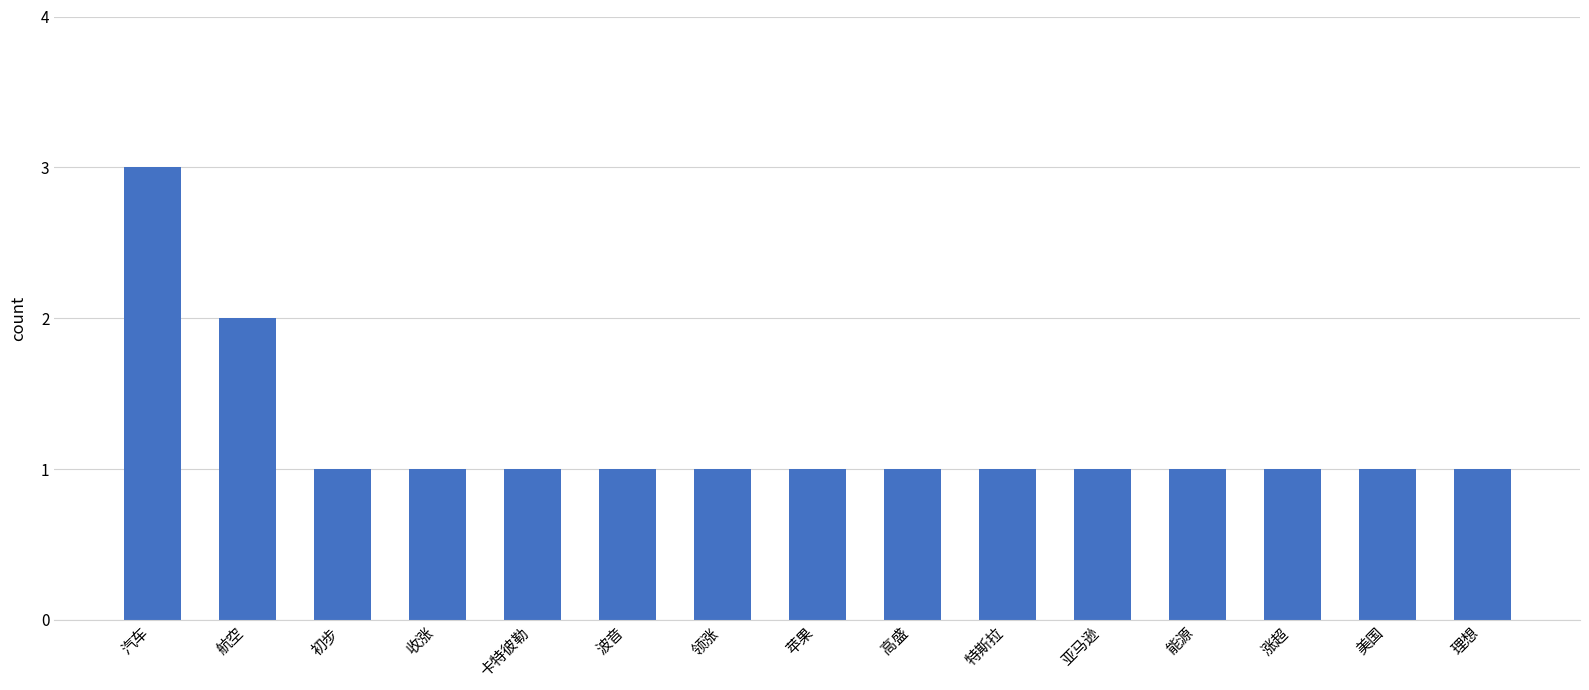

What is the sum of the values at 航空 and 高盛?

3